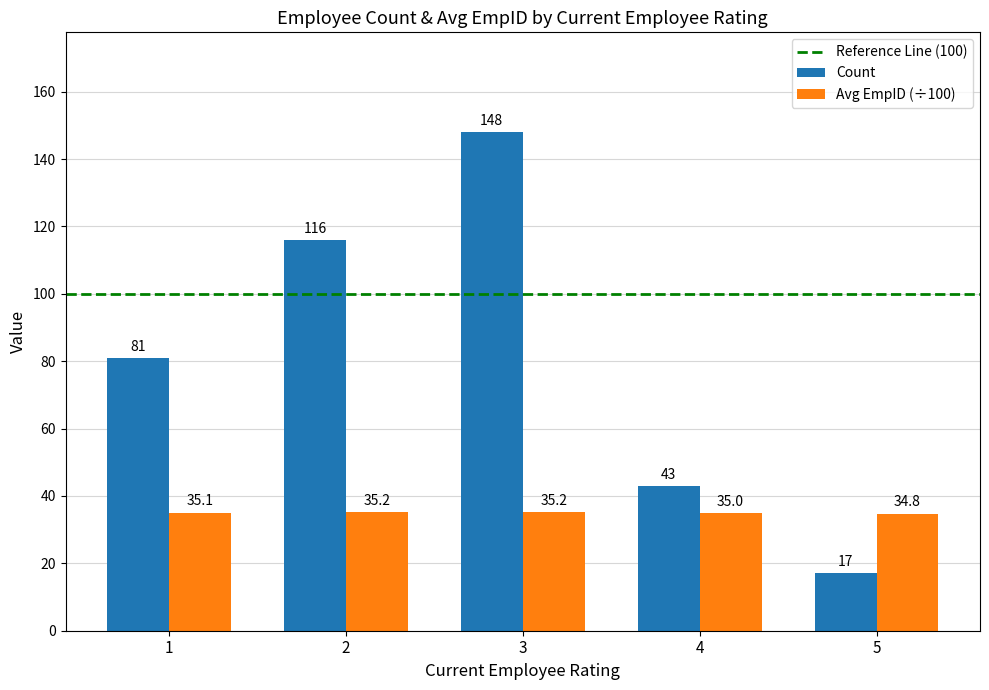

Which series has the widest spread of values?

Count